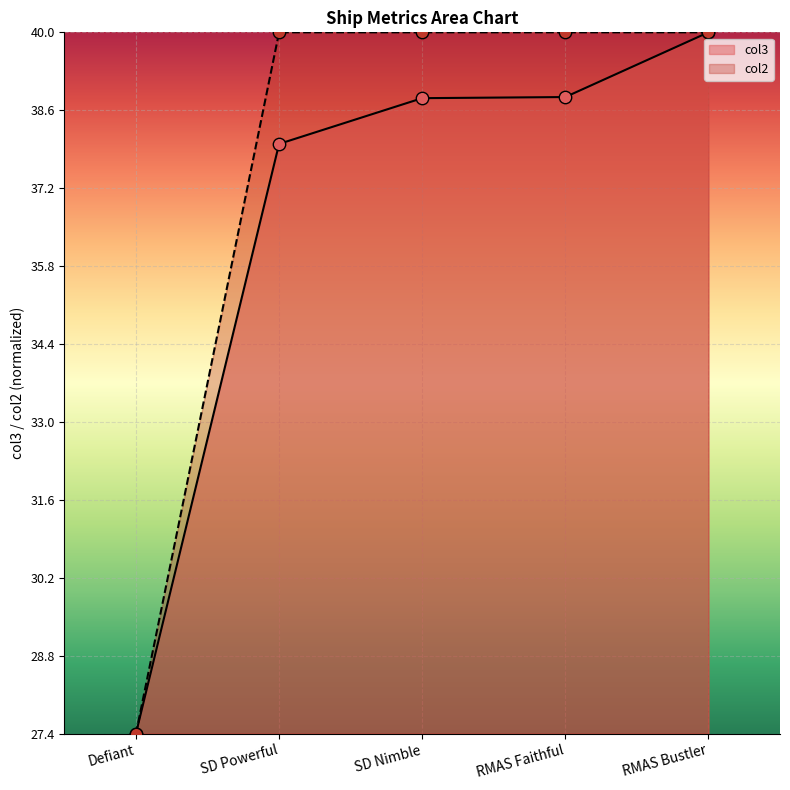

Which series contains the lowest Y value?

col3